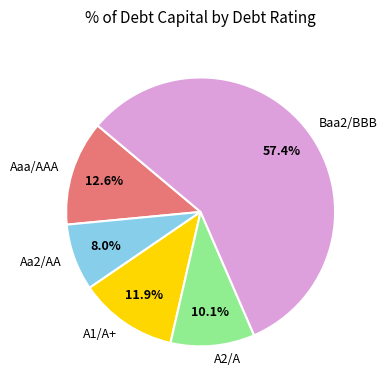

Which category has the biggest portion of the pie?

Baa2/BBB